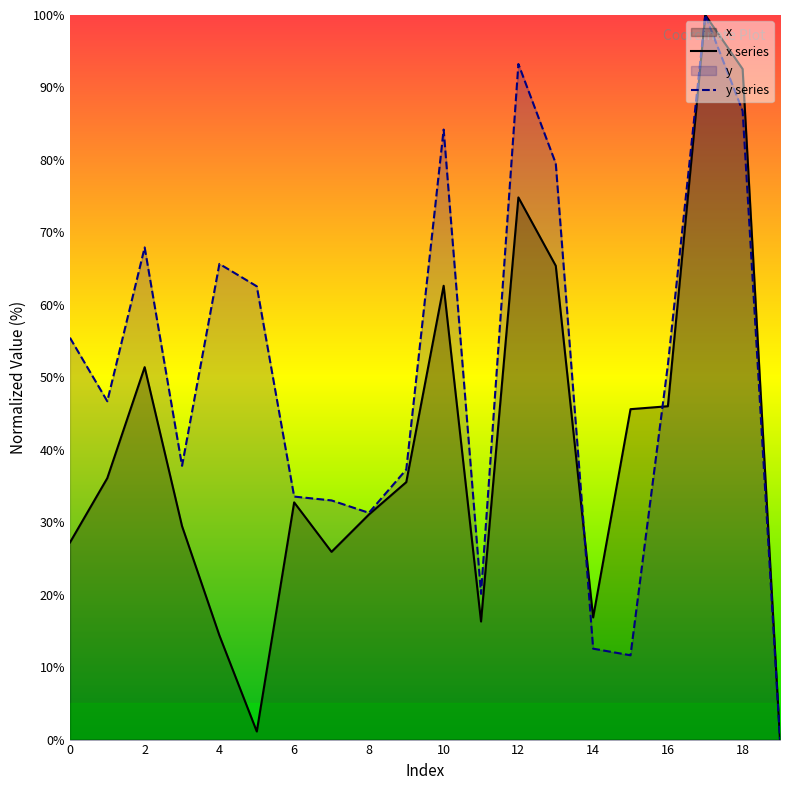

What is the sum of the y values at 16 and 10?

135.9